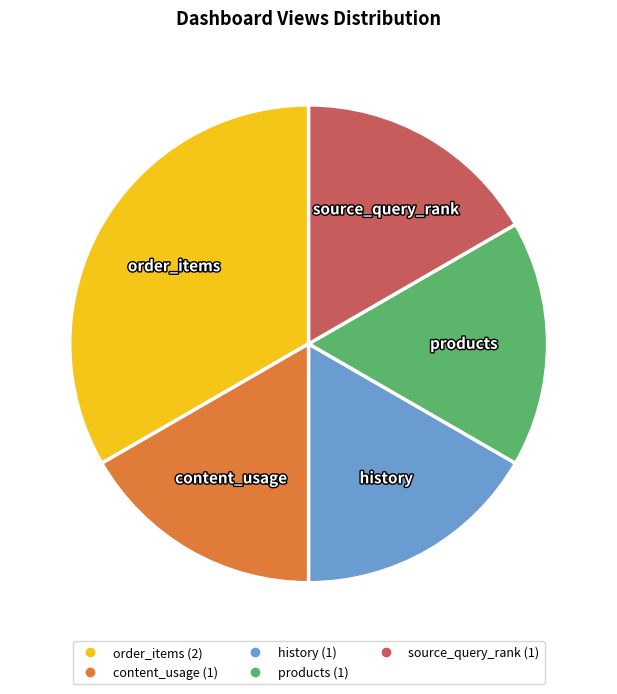

Approximately how many times larger is the value at history compared to source_query_rank?

1.0